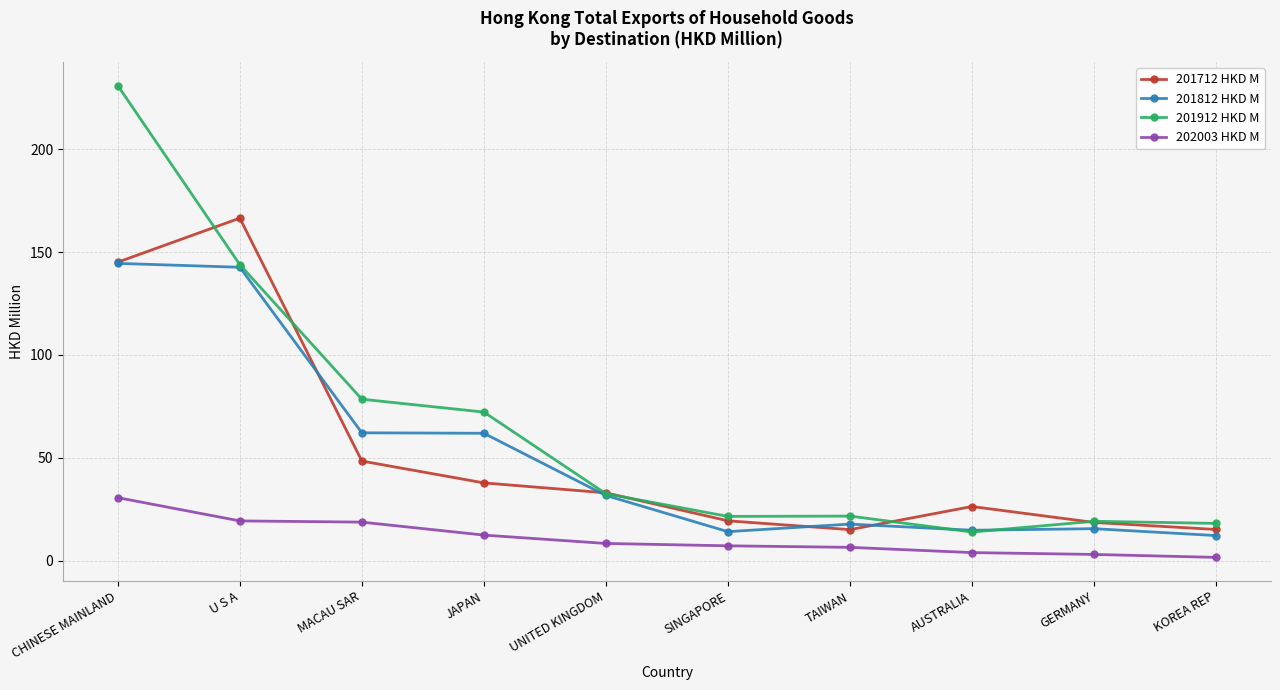

What is the value of the 201812 HKD M point at the 7th from the left?

17.8